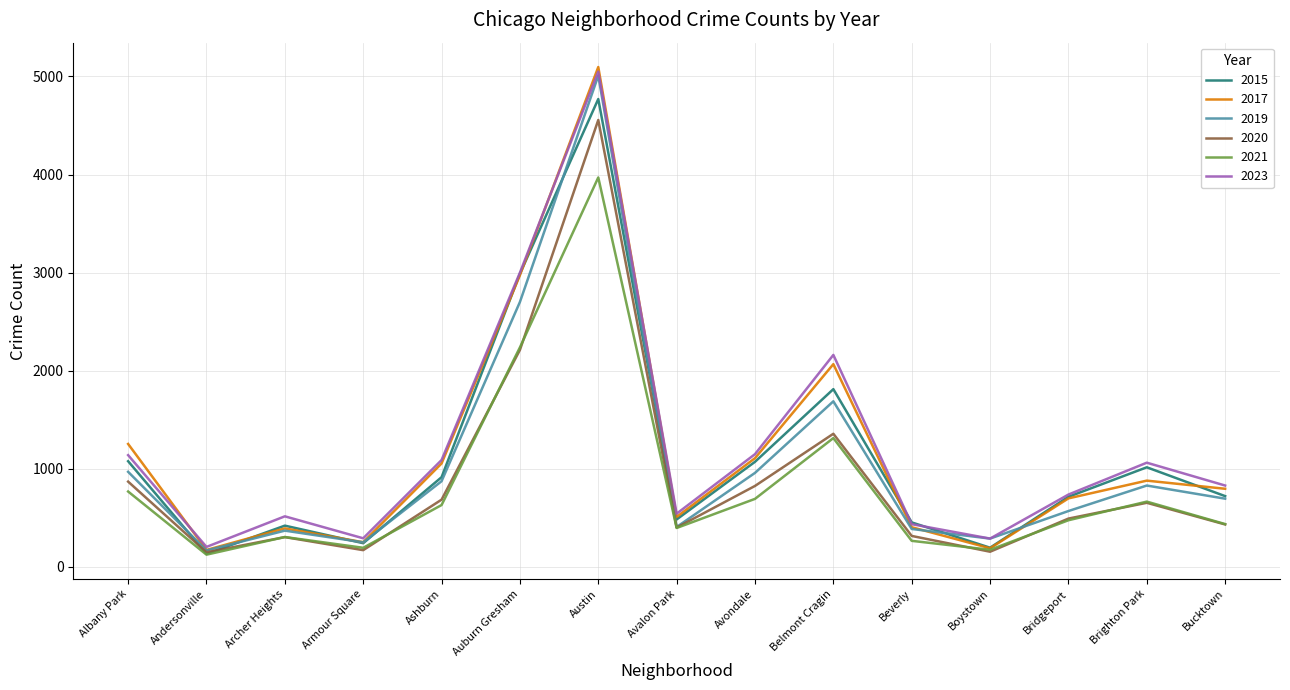

What value does the 2020 series have at Austin, to the nearest 50?

4550